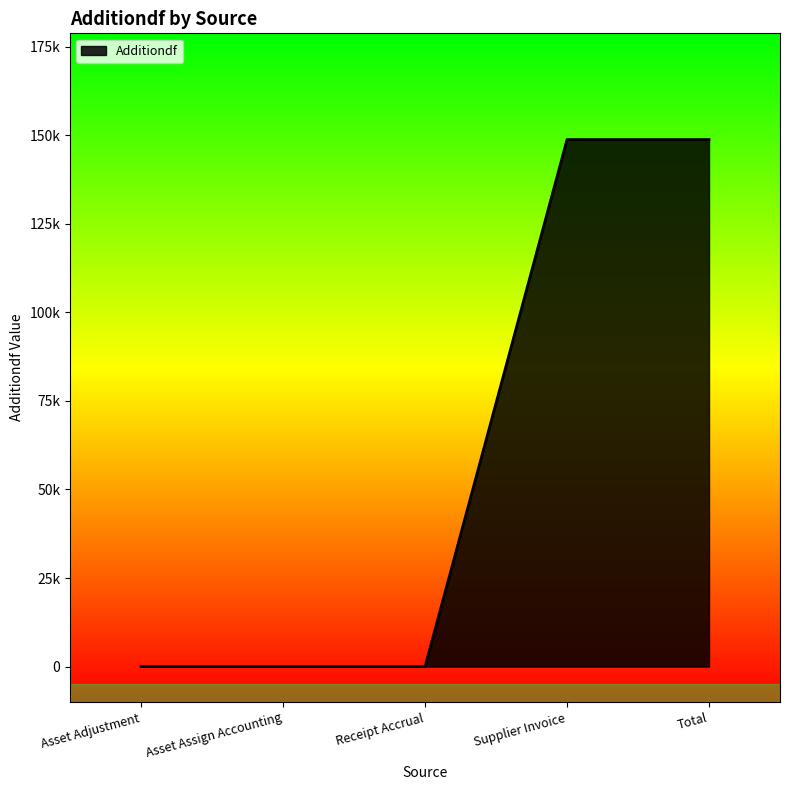

True or false: there are more than 2 points higher than both neighbors.

False